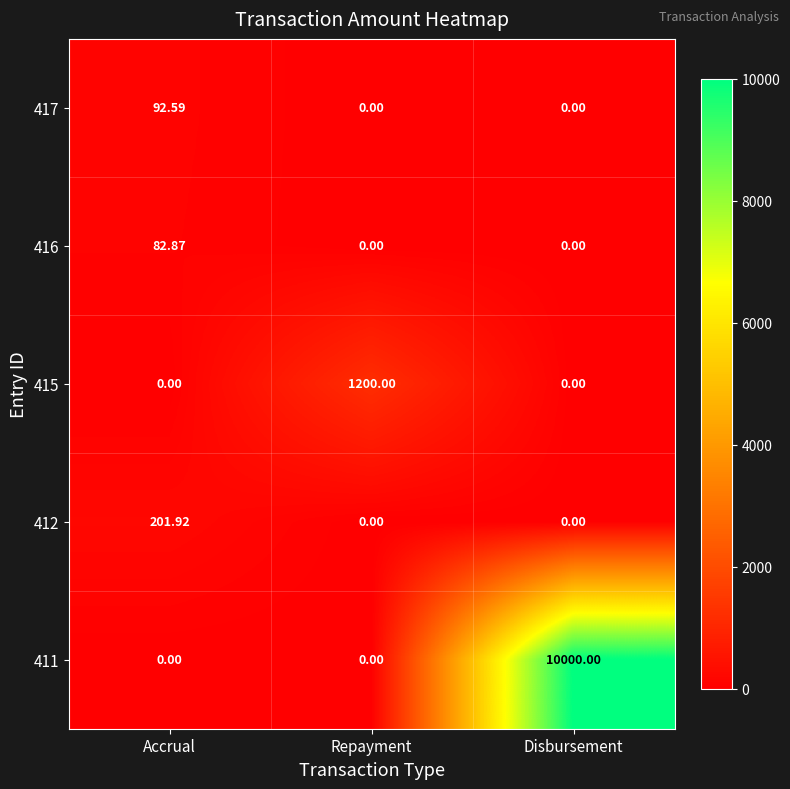

What is the total value across all series at Accrual?

377.4